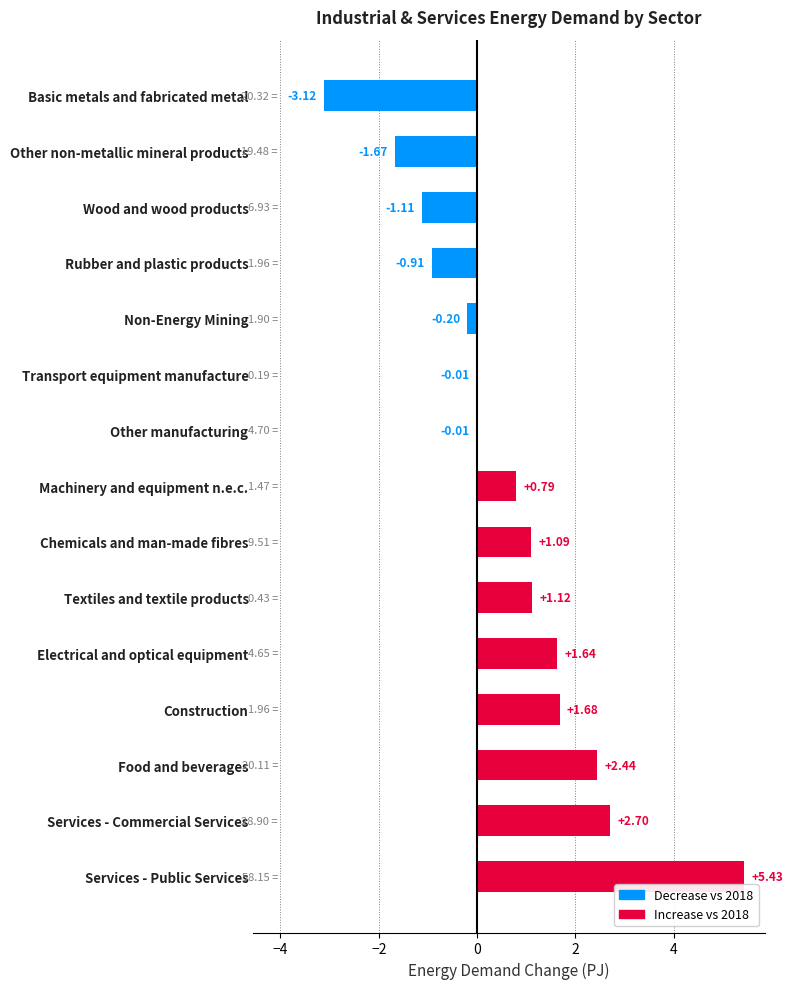

Where is the data nearest to the value 1?

Chemicals and man-made fibres